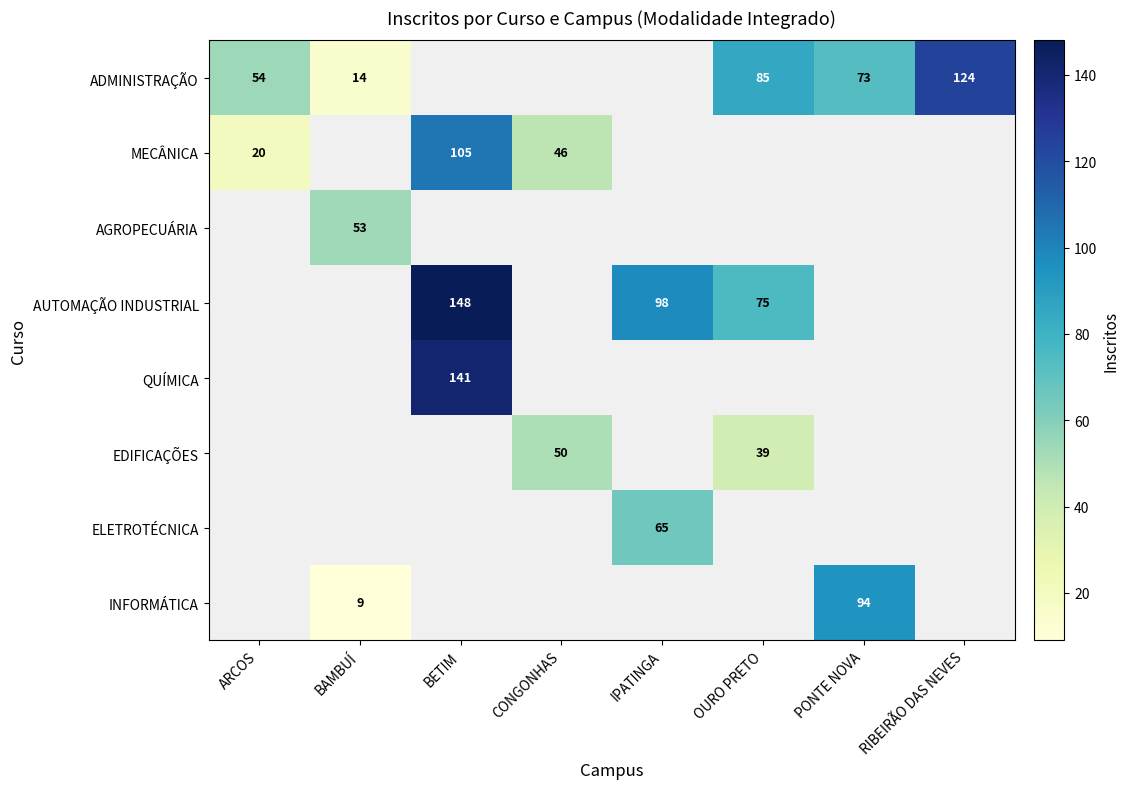

The value of QUÍMICA at BETIM is 37.7. True or false?

False